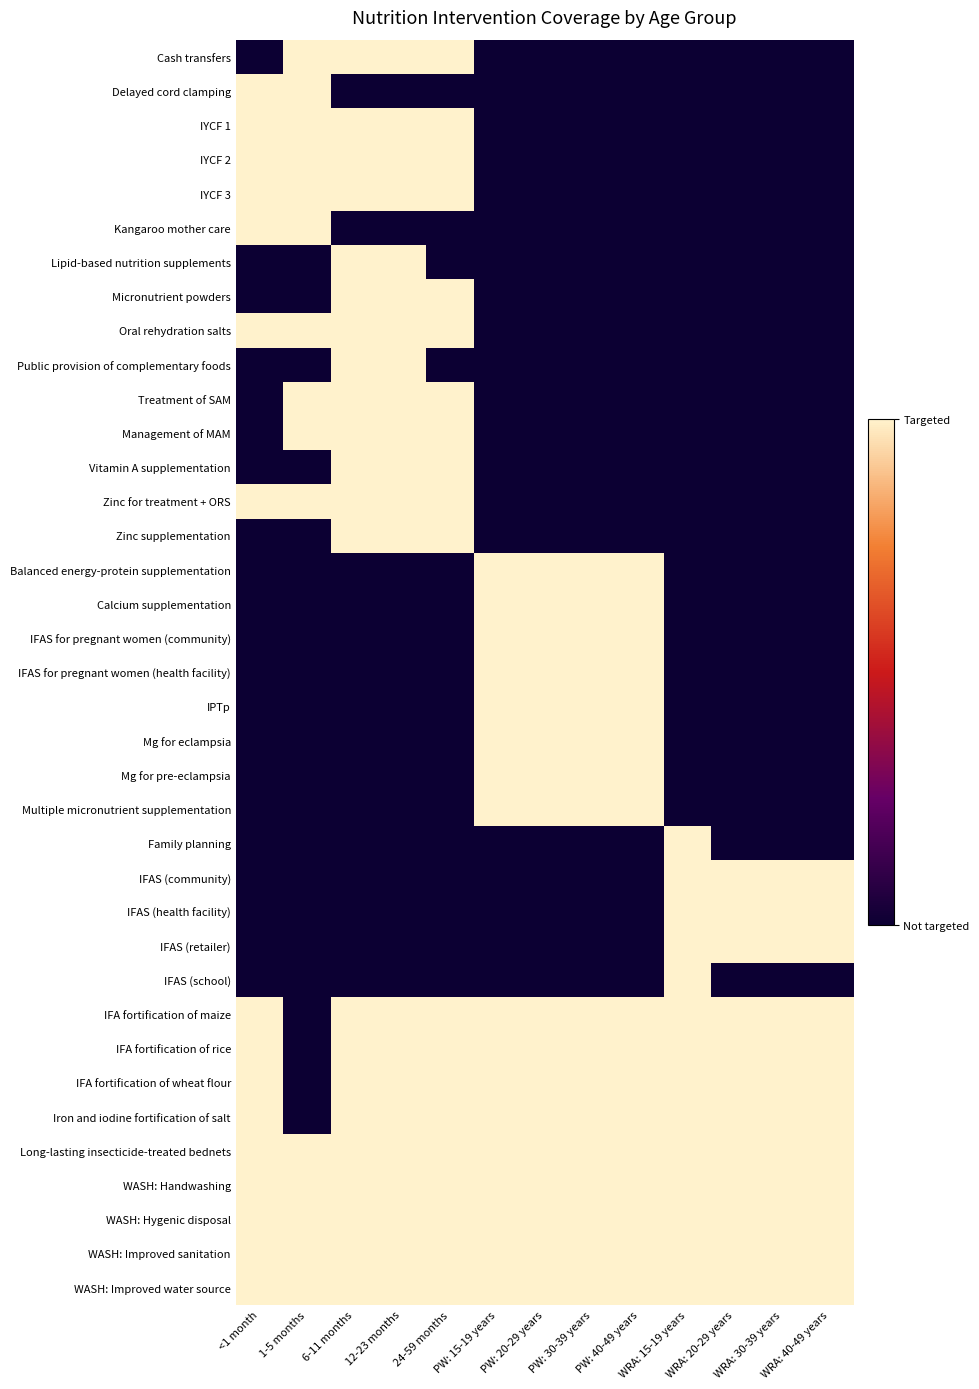

Which label corresponds to the largest value in the chart?

1-5 months